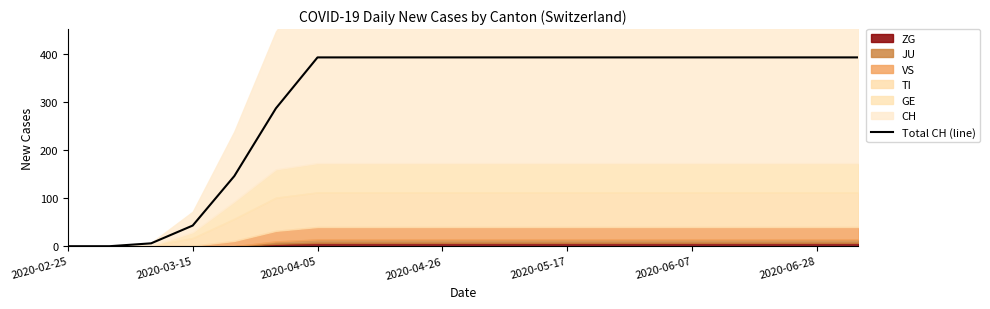

What is the difference between the second highest and second lowest values?

393